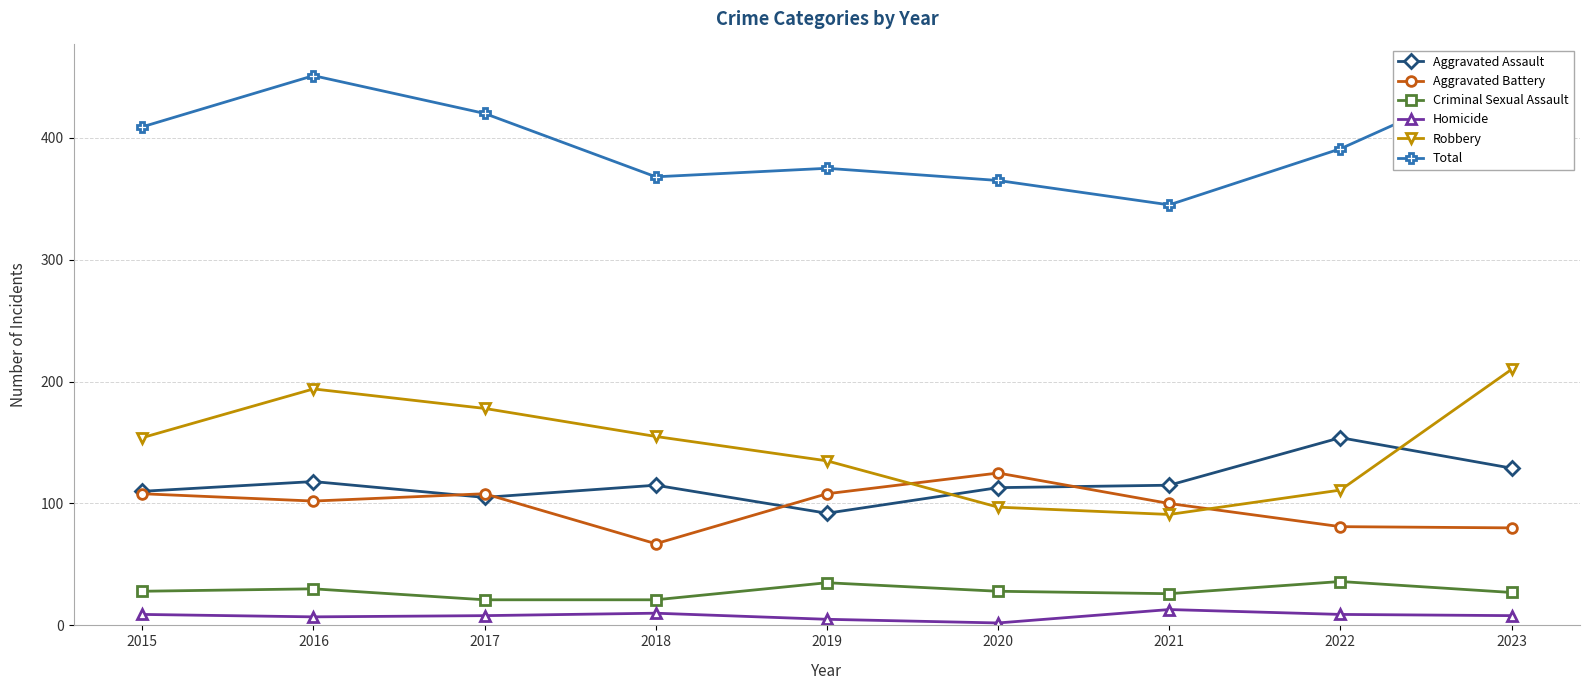

Rank the series at 2020 from lowest to highest value.

Homicide, Criminal Sexual Assault, Robbery, Aggravated Assault, Aggravated Battery, Total